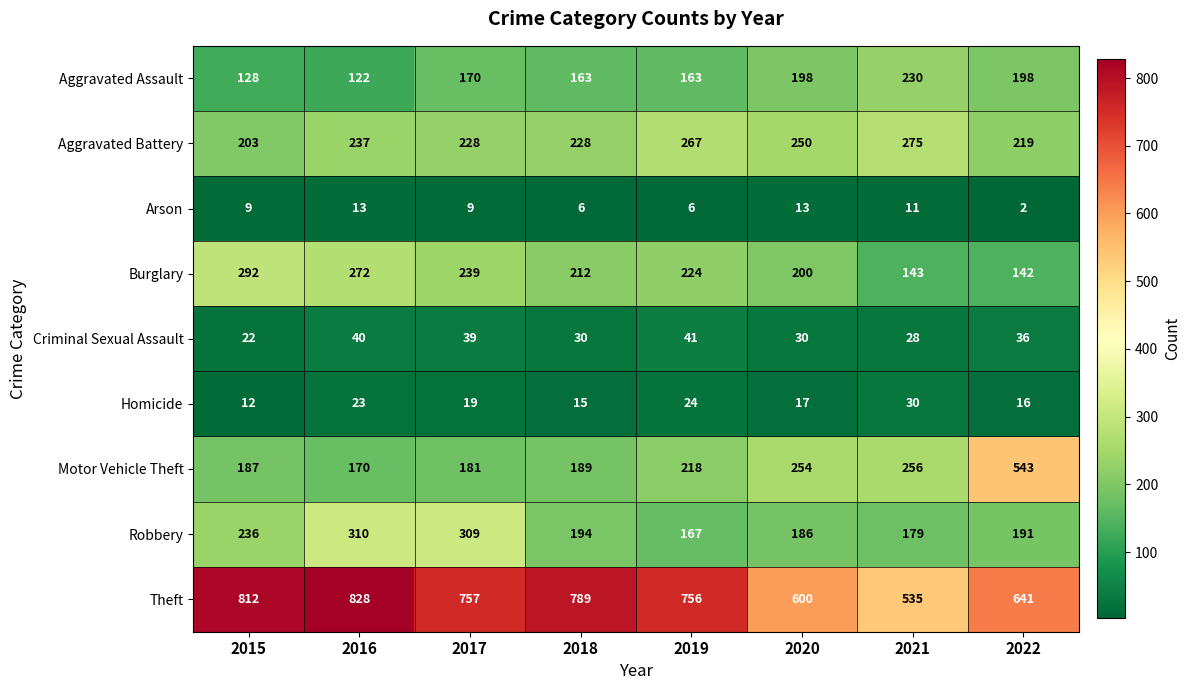

Where is Robbery nearest to the value 238?

2015